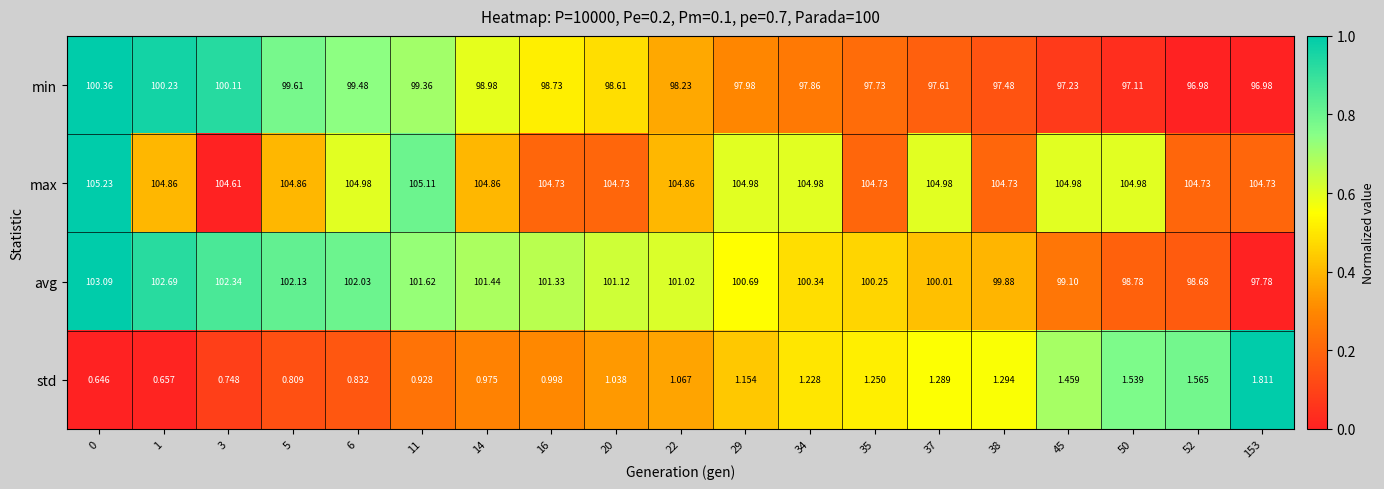

At 37, list the series in order from smallest to largest.

std, min, avg, max